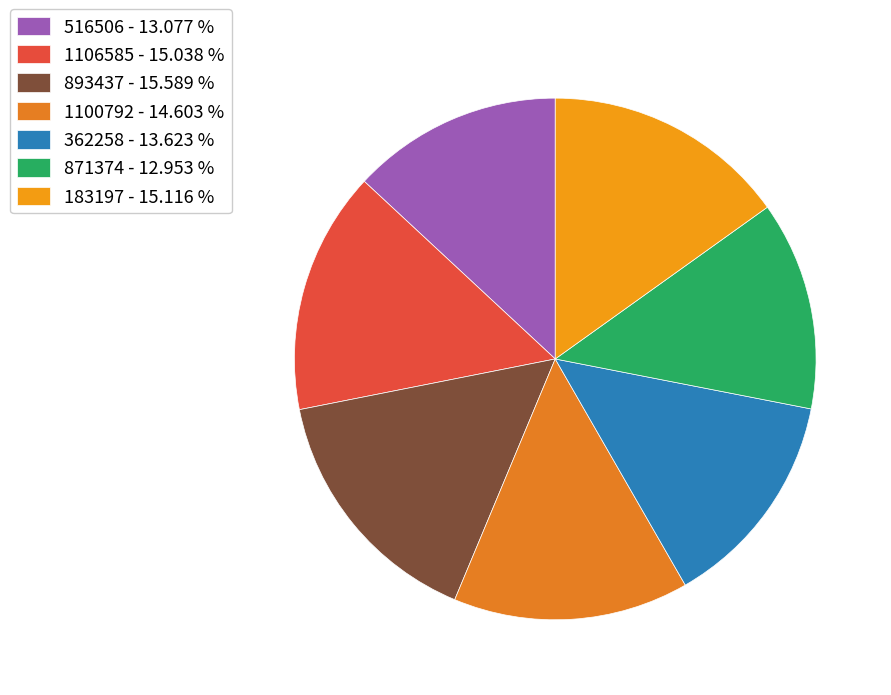

Which slice is the smallest?

871374